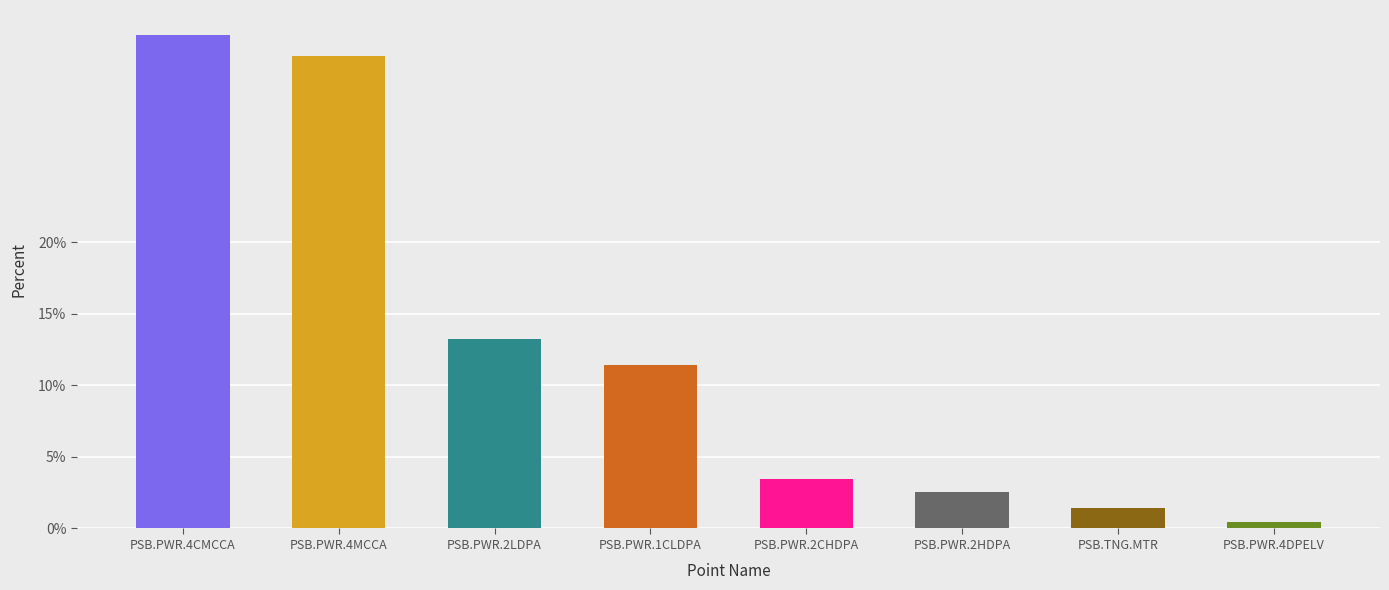

How many categories are shown in the chart?

8